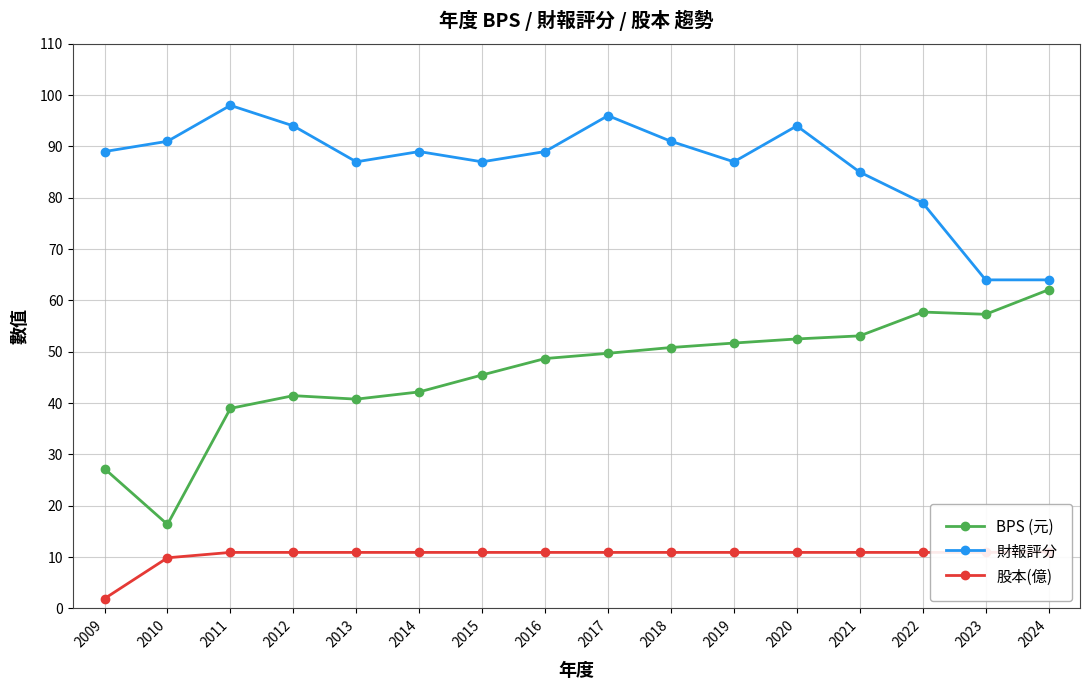

List the labels in order of 財報評分 value, largest first.

2011, 2017, 2012, 2020, 2010, 2018, 2009, 2014, 2016, 2013, 2015, 2019, 2021, 2022, 2023, 2024